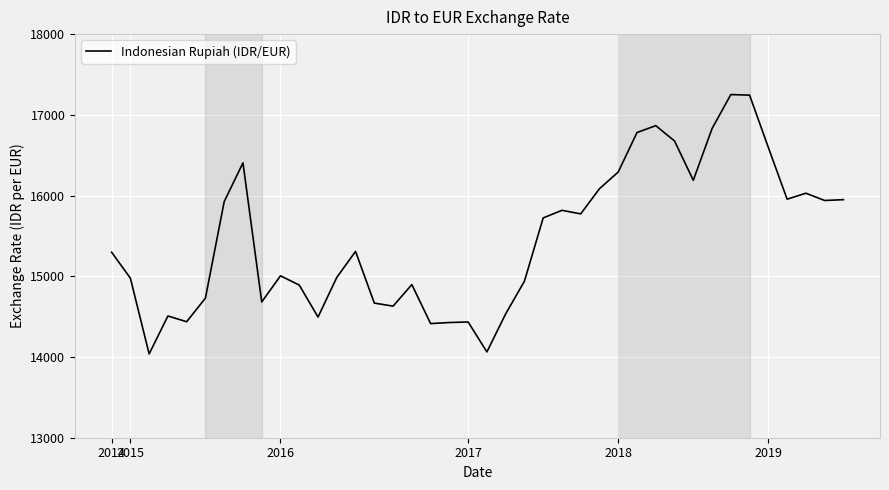

What is the minimum value shown in the chart?

14038